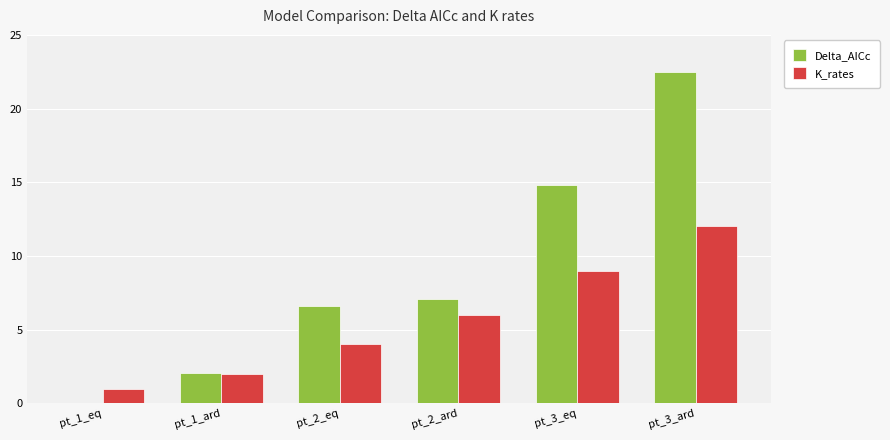

Which category has the highest value in the Delta_AICc series?

pt_3_ard